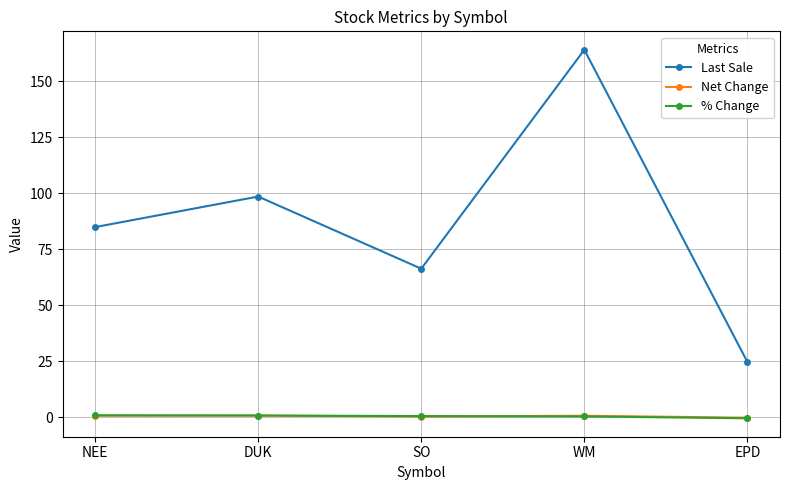

List the labels in order of Last Sale value, largest first.

WM, DUK, NEE, SO, EPD